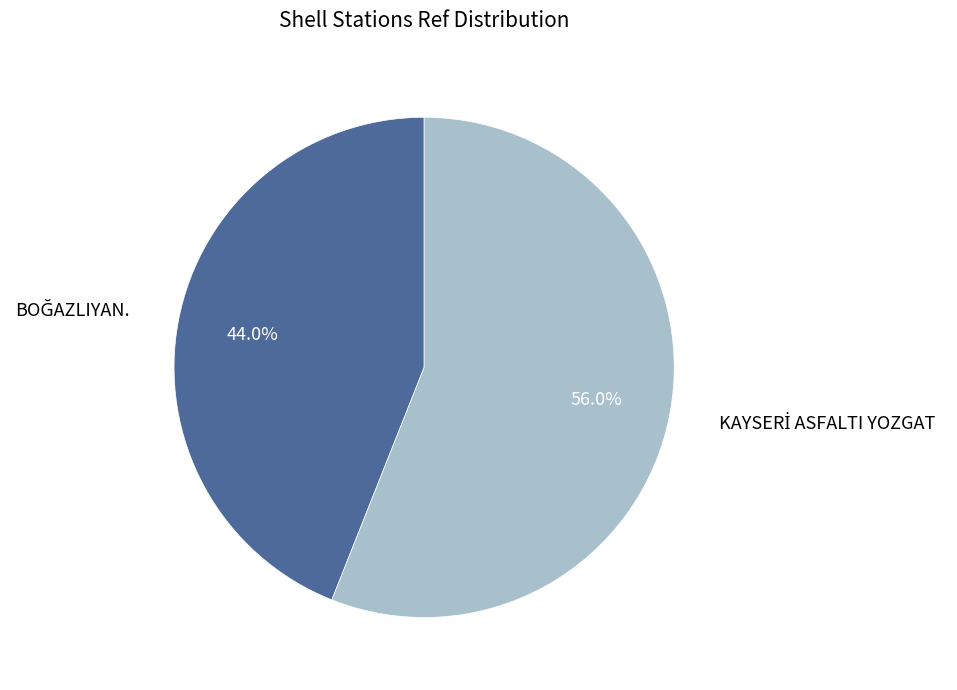

Count the number of slices in the pie.

2